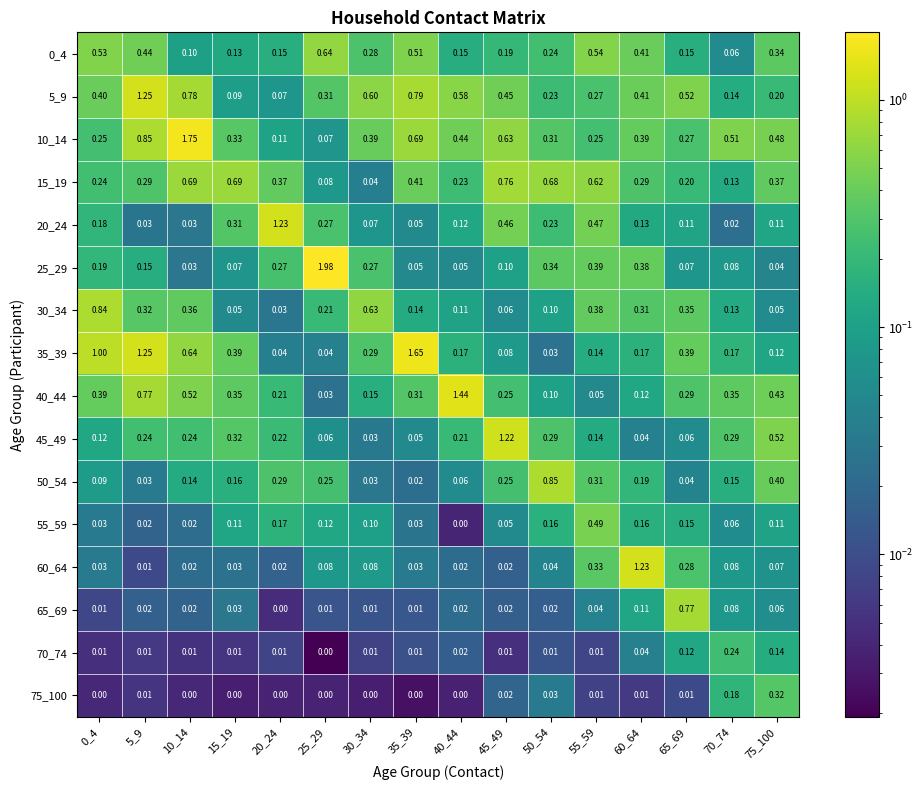

Is the value of 10_14 at 50_54 greater than the value of 55_59 at 75_100?

Yes